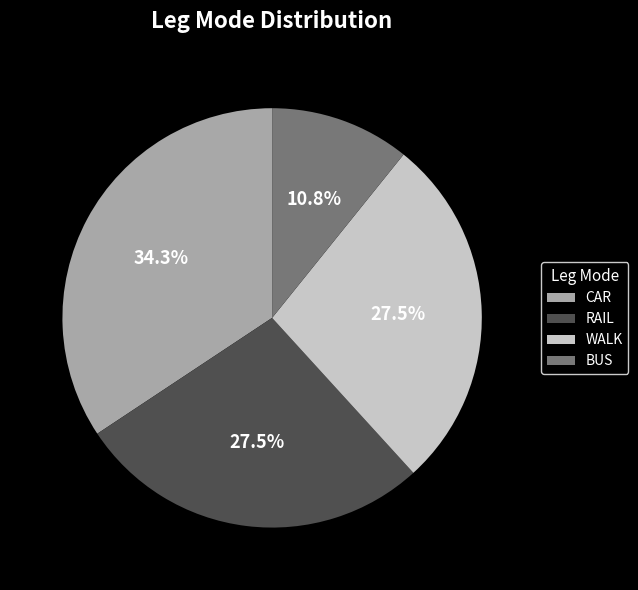

To the nearest percent, what is the difference between the RAIL and CAR slice percentages?

7%